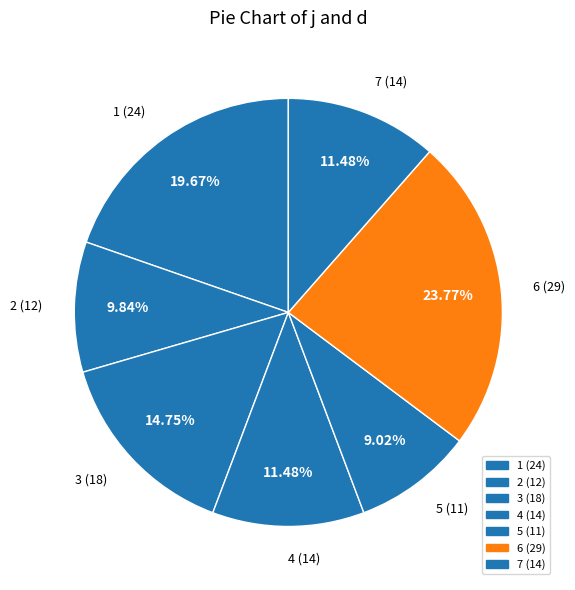

Is 6 the majority of the pie?

No